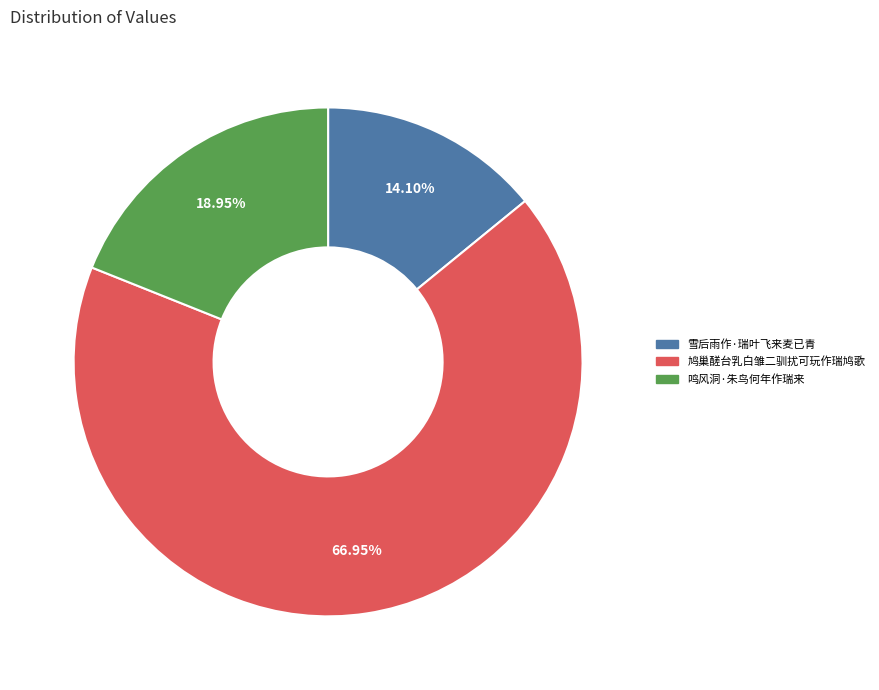

To the nearest percent, what portion does 鸣风洞·朱鸟何年作瑞来 represent?

19%